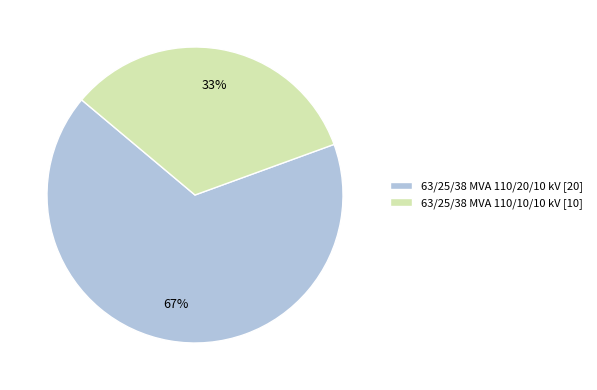

Which has a higher value, 63/25/38 MVA 110/20/10 kV or 63/25/38 MVA 110/10/10 kV?

63/25/38 MVA 110/20/10 kV